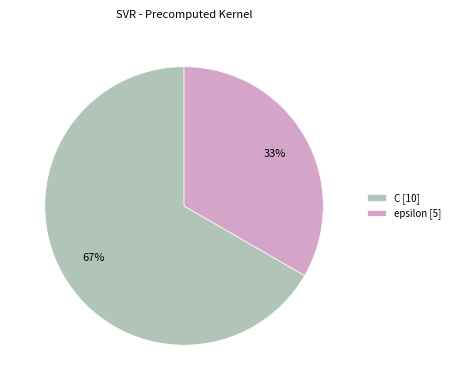

What is the ratio of the value at epsilon [5] to the value at C [10]?

0.5